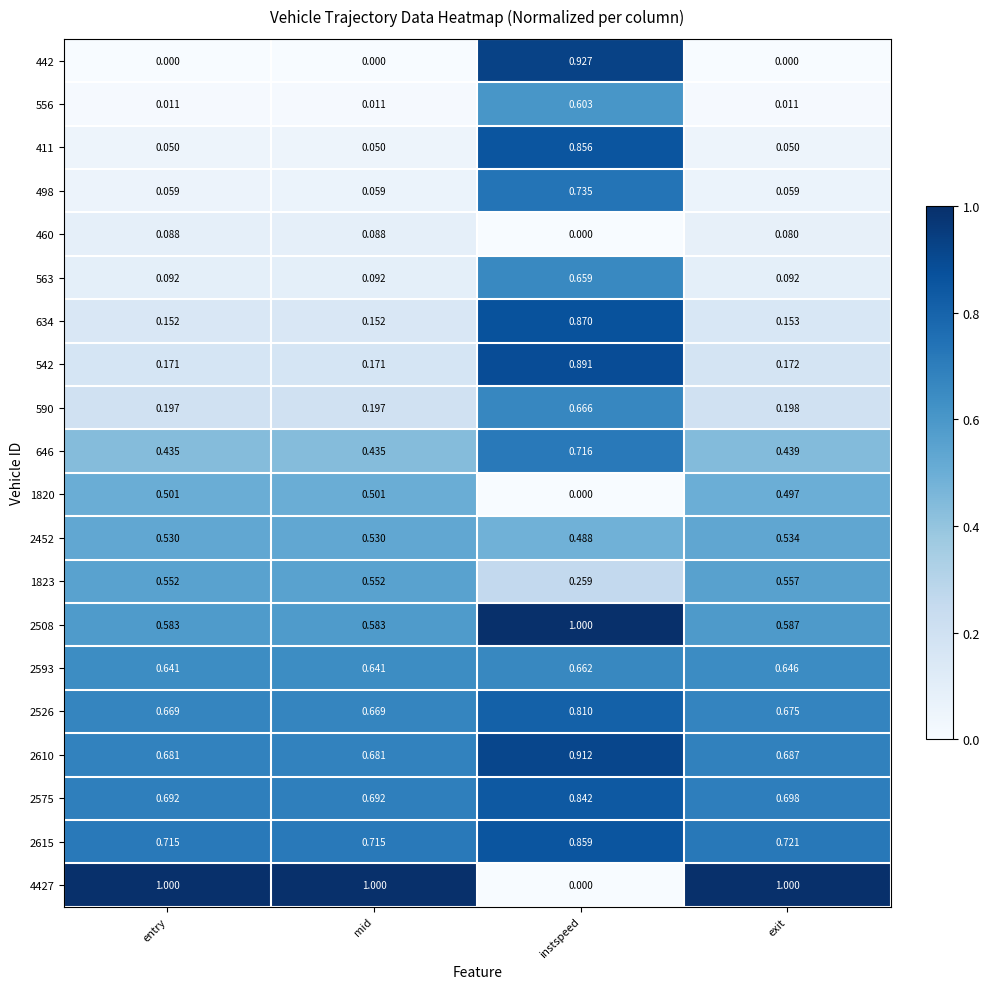

At which category is the sum across all series the highest?

instspeed